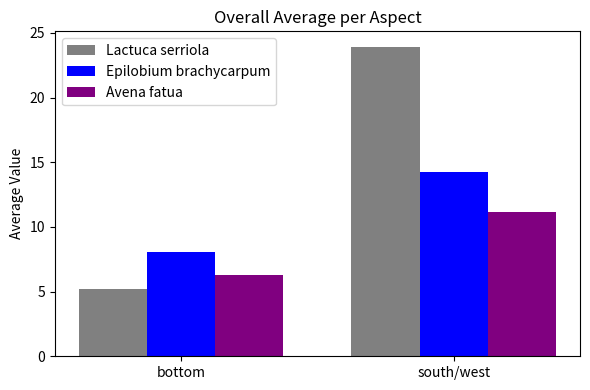

Which label corresponds to the smallest value in the chart?

bottom